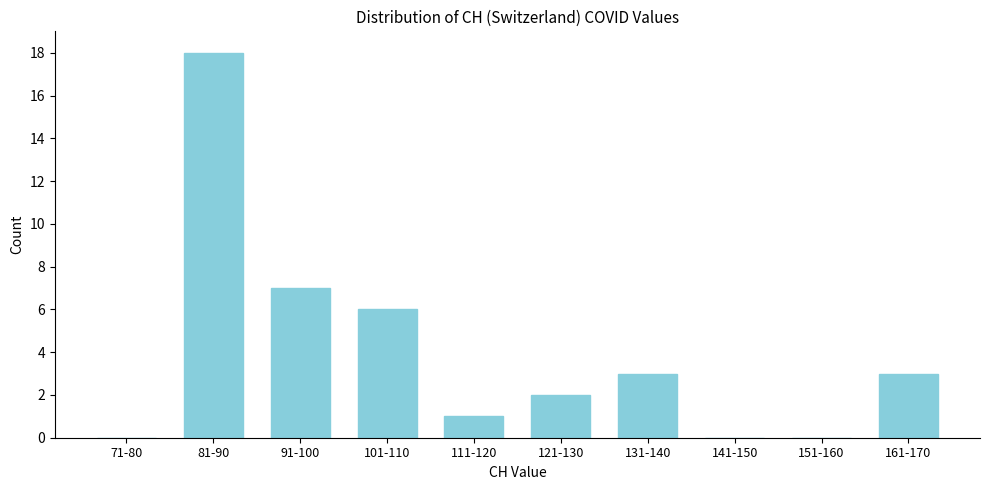

Reading left to right, what are all the values shown in this chart?

71-80=0	81-90=18	91-100=7	101-110=6	111-120=1	121-130=2	131-140=3	141-150=0	151-160=0	161-170=3